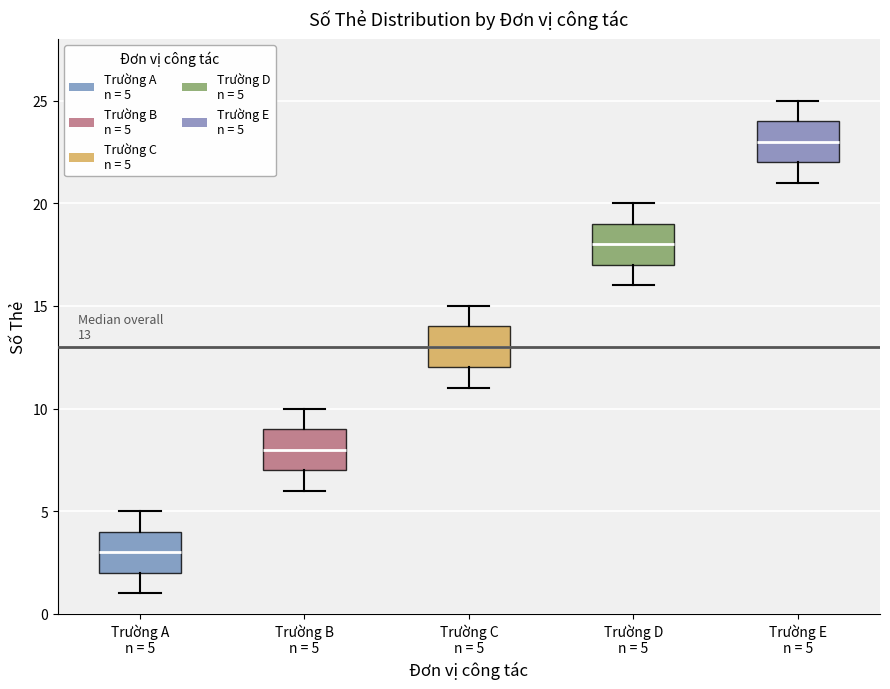

Which box's median line is the lowest?

Trường A n = 5